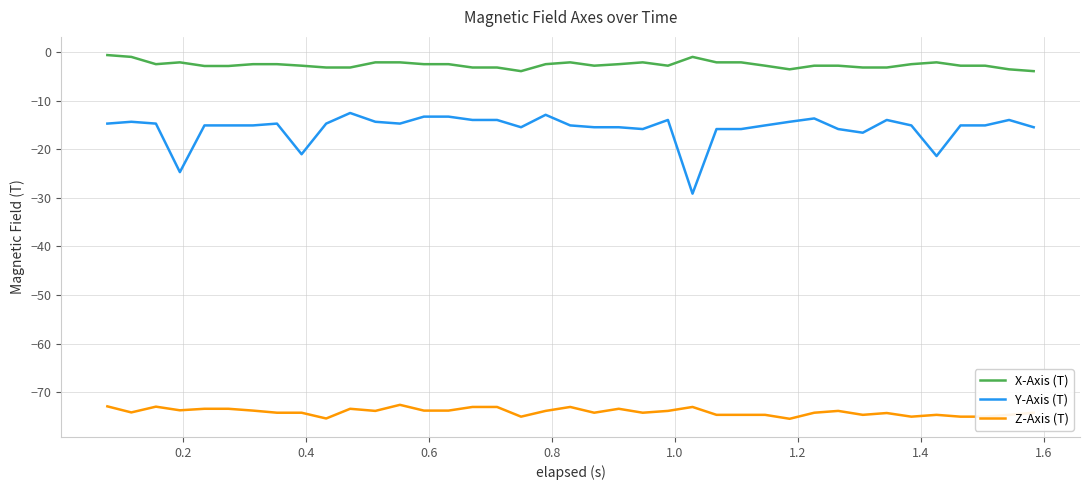

True or false: Z-Axis (T) and Y-Axis (T) cross at least once.

False